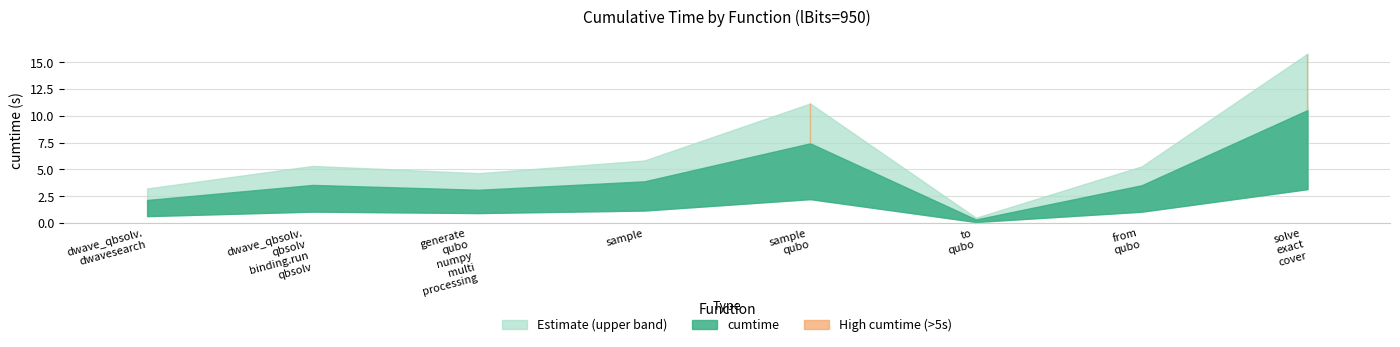

How many points are lower than both their immediate neighbors (excluding endpoints)?

2